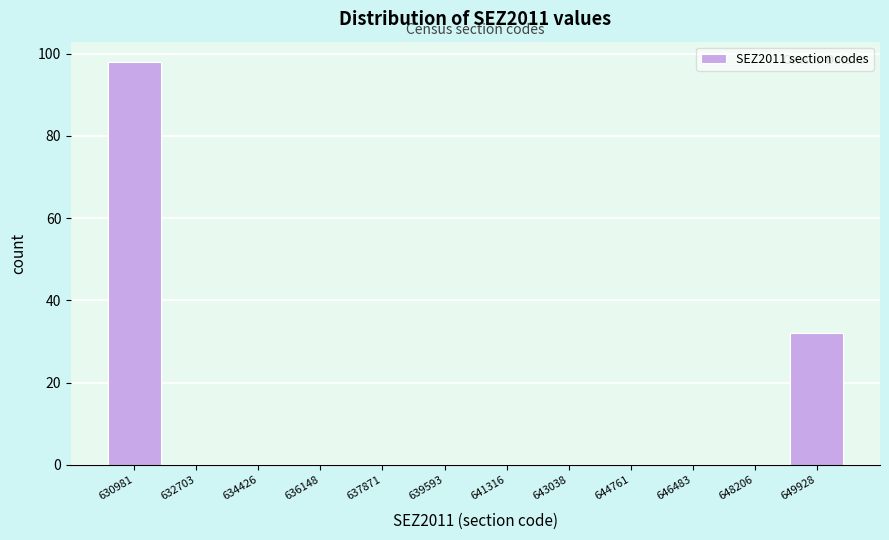

Reading right to left, extract all data points from this chart.

649928=32	648206=0	646483=0	644761=0	643038=0	641316=0	639593=0	637871=0	636148=0	634426=0	632703=0	630981=98